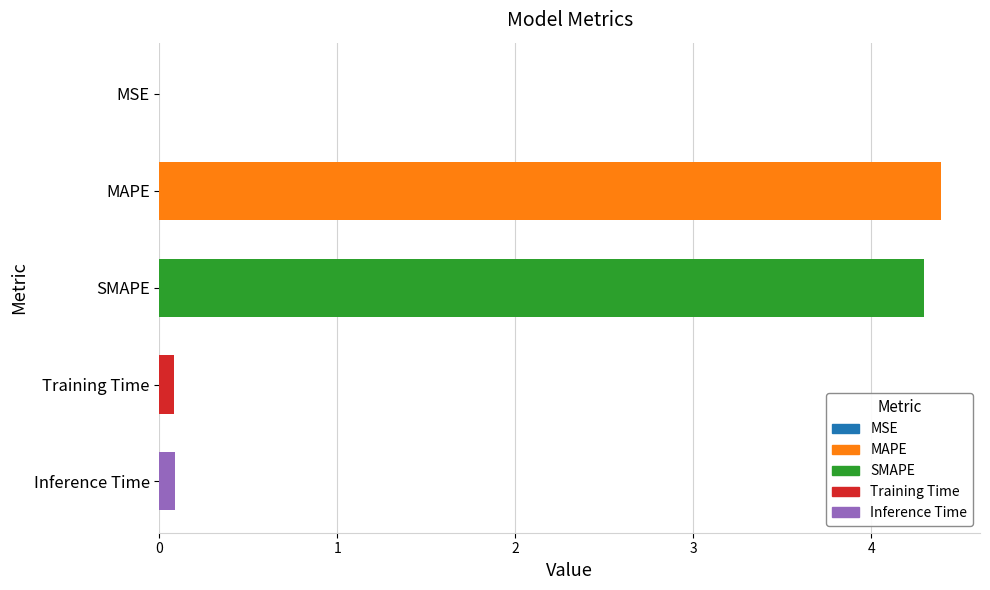

What is the approximate value at MAPE?

4.4